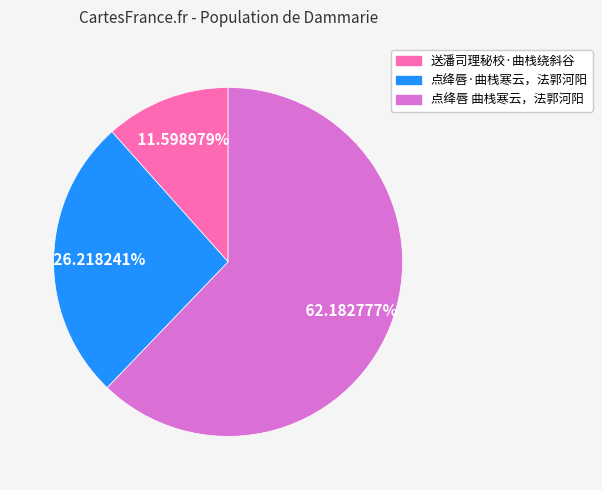

Is it true that 点绛唇·曲栈寒云，法郭河阳 is 39% of the pie?

False